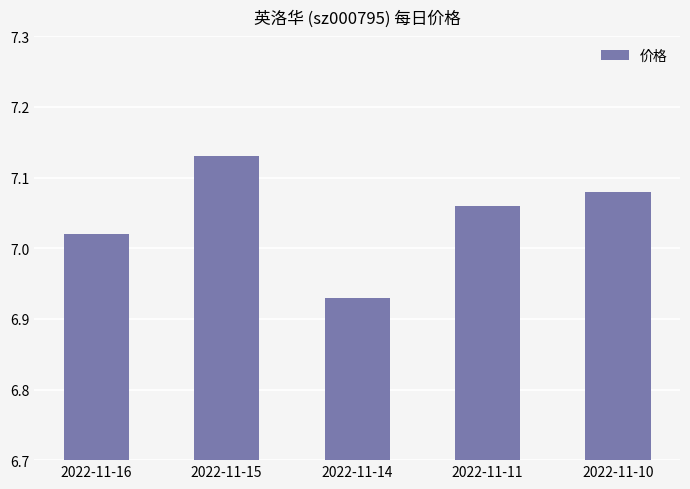

How many data points are above 7?

4